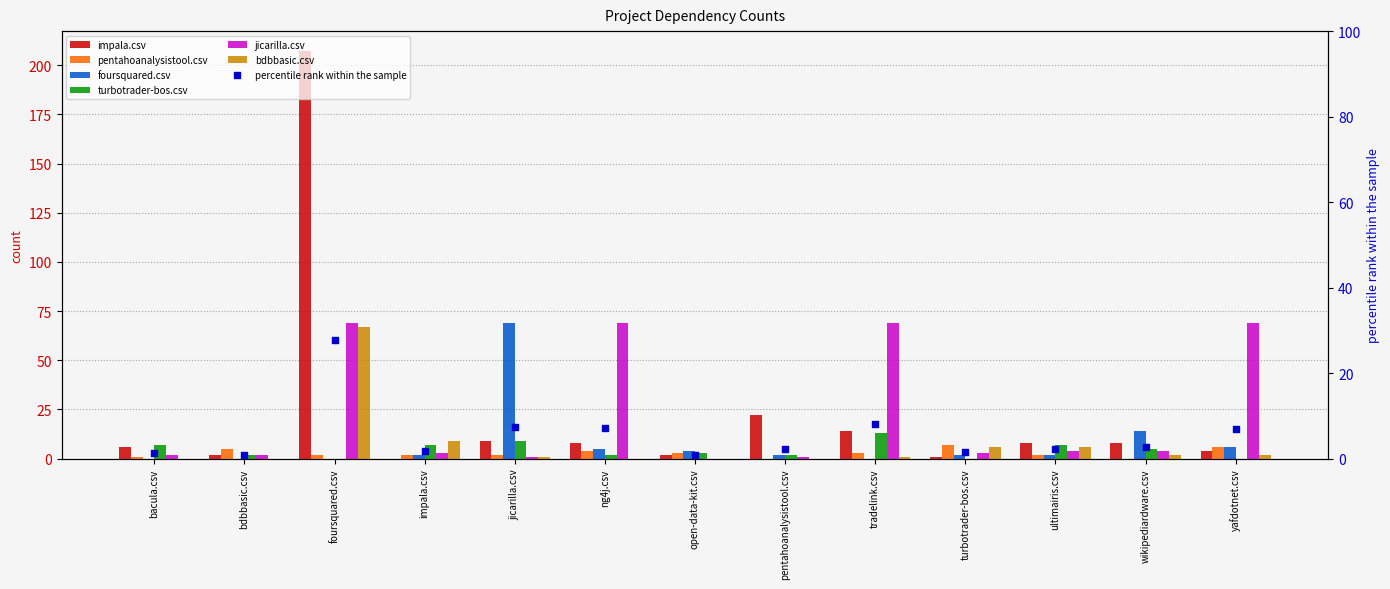

Which series has the largest total across all categories?

jicarilla.csv